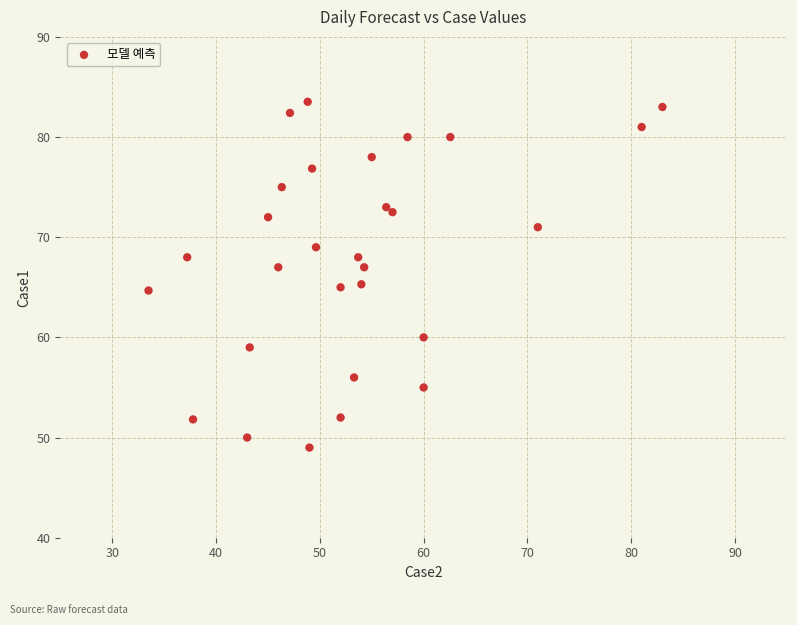

What is the range of X values (max minus min)?

49.5